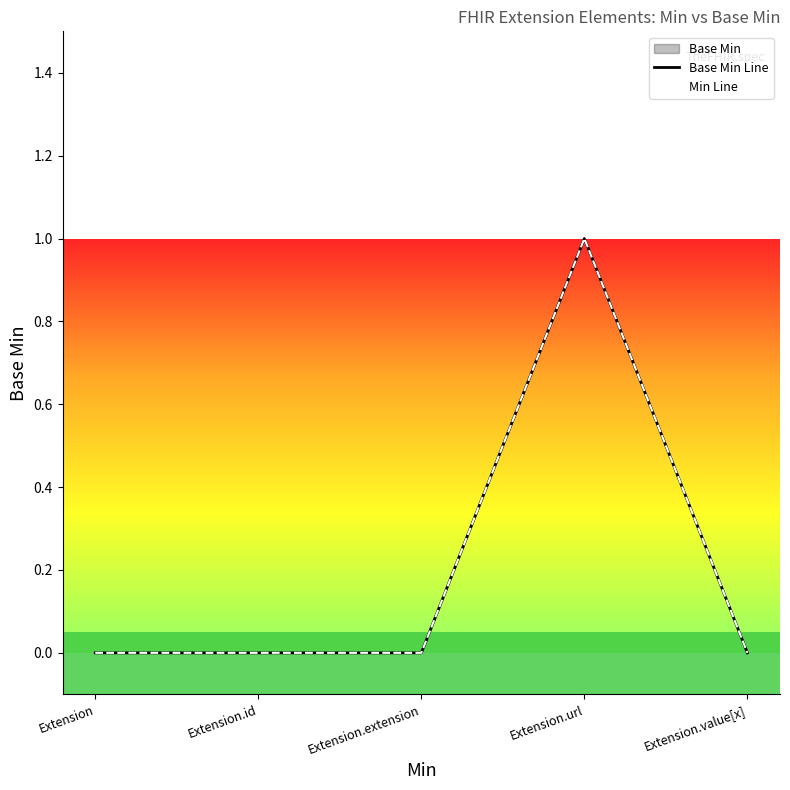

Does the chart have visible grid lines?

No